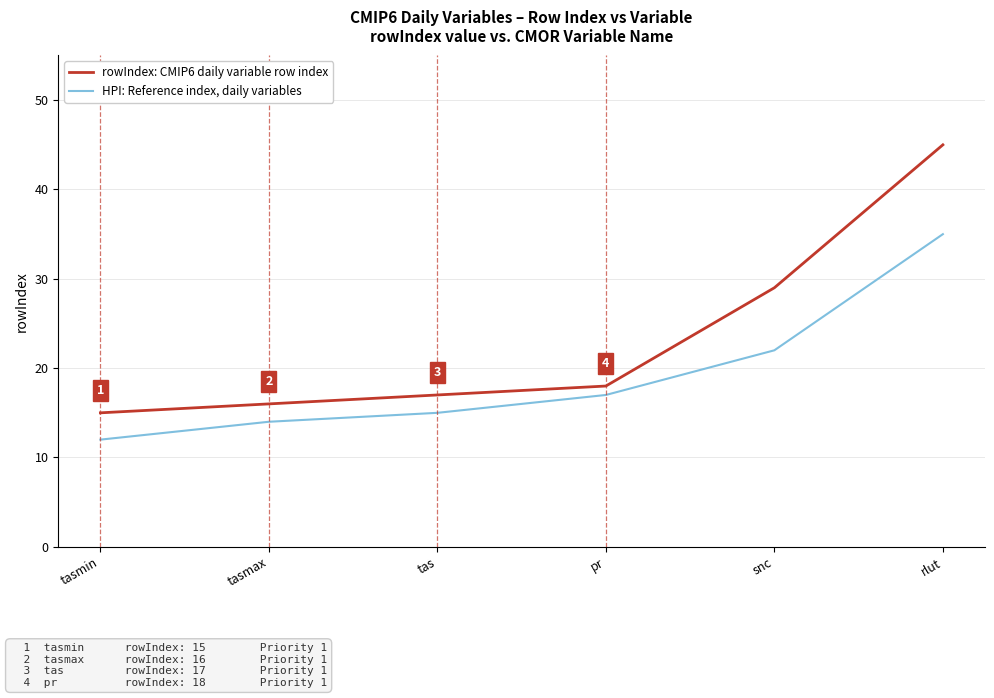

Reading left to right, transcribe all the data shown in this chart.

HPI: Reference index, daily variables: 12	14	15	17	22	35
rowIndex: CMIP6 daily variable row index: 15	16	17	18	29	45